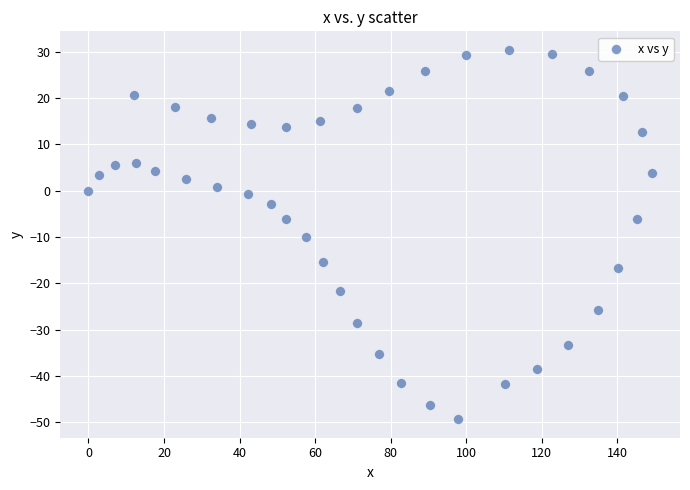

What Y value in the scatter plot is closest to -9?

-10.0